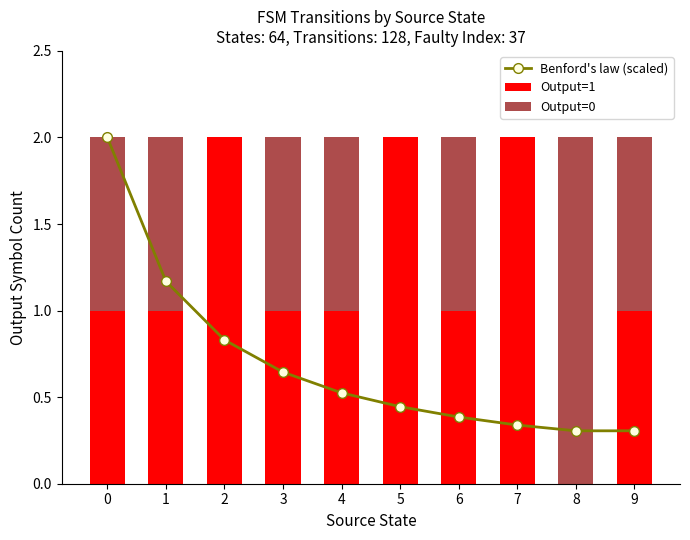

Reading left to right, list all the values displayed in this chart.

Benford's law (scaled): 0=2.0	1=1.2	2=0.8	3=0.6	4=0.5	5=0.4	6=0.4	7=0.3	8=0.3	9=0.3
Output=1: 0=1.0	1=1.0	2=2.0	3=1.0	4=1.0	5=2.0	6=1.0	7=2.0	8=0.0	9=1.0
Output=0: 0=1.0	1=1.0	2=0.0	3=1.0	4=1.0	5=0.0	6=1.0	7=0.0	8=2.0	9=1.0